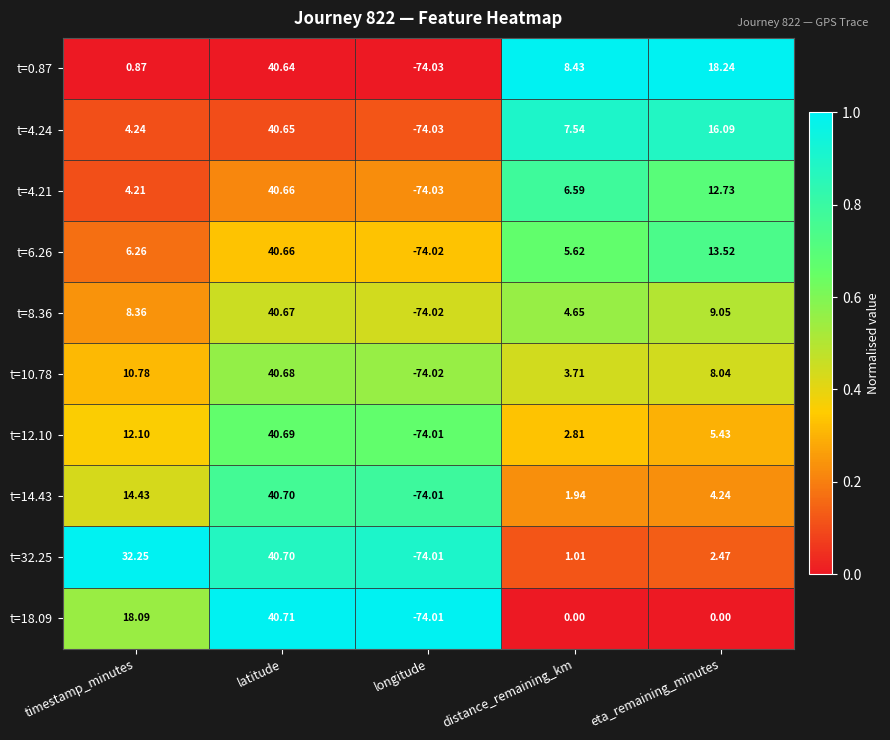

How many distinct data groups are displayed?

10